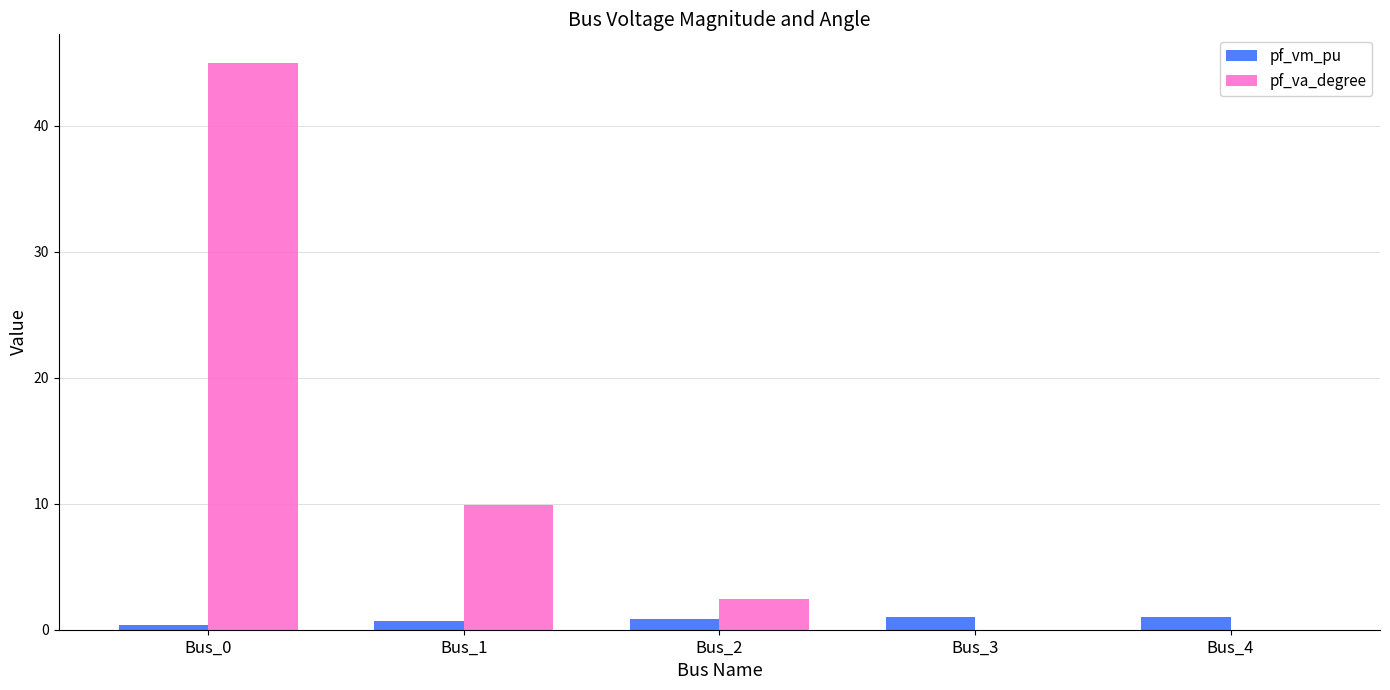

What is the greatest value displayed?

45.0